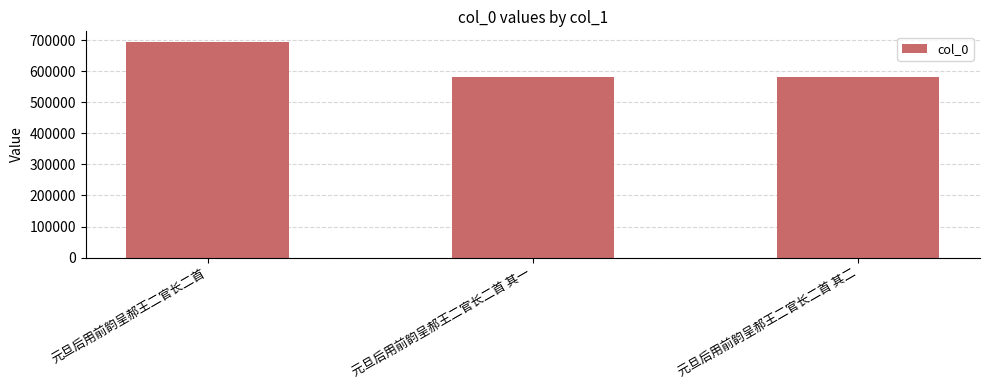

What is the average value?

619159